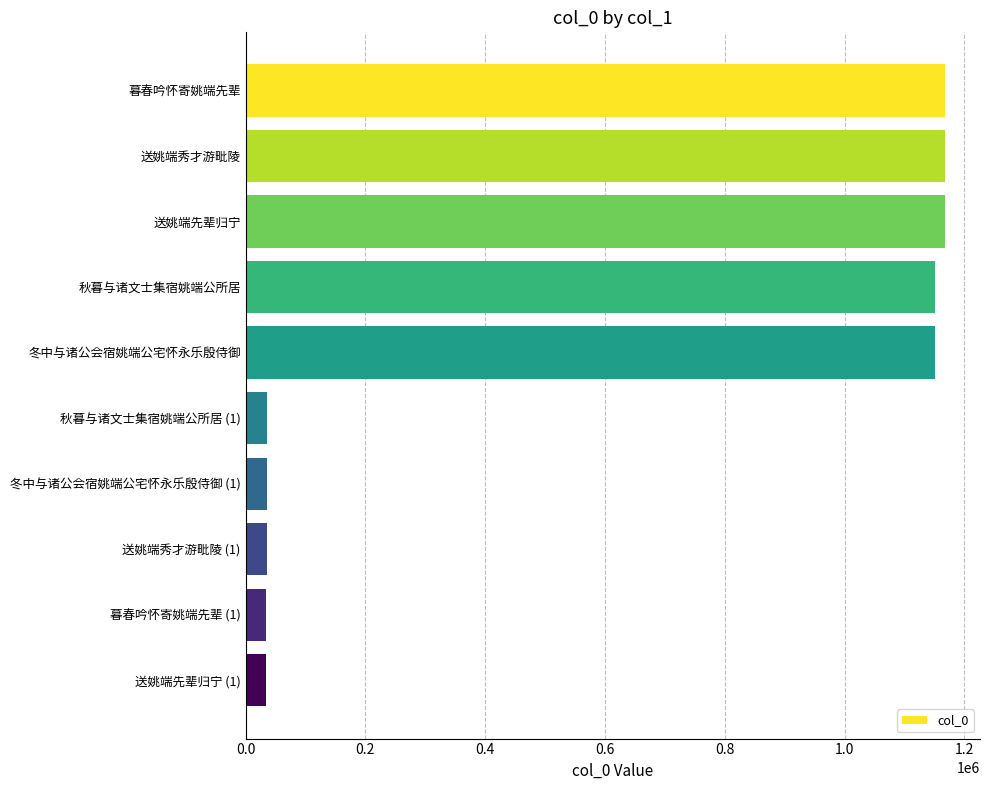

What is the label of the 5th bar from the bottom?

秋暮与诸文士集宿姚端公所居 (1)